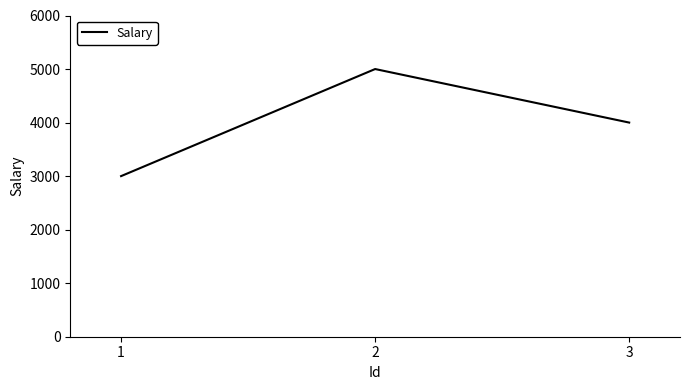

The value at 2 is 5000. True or false?

True